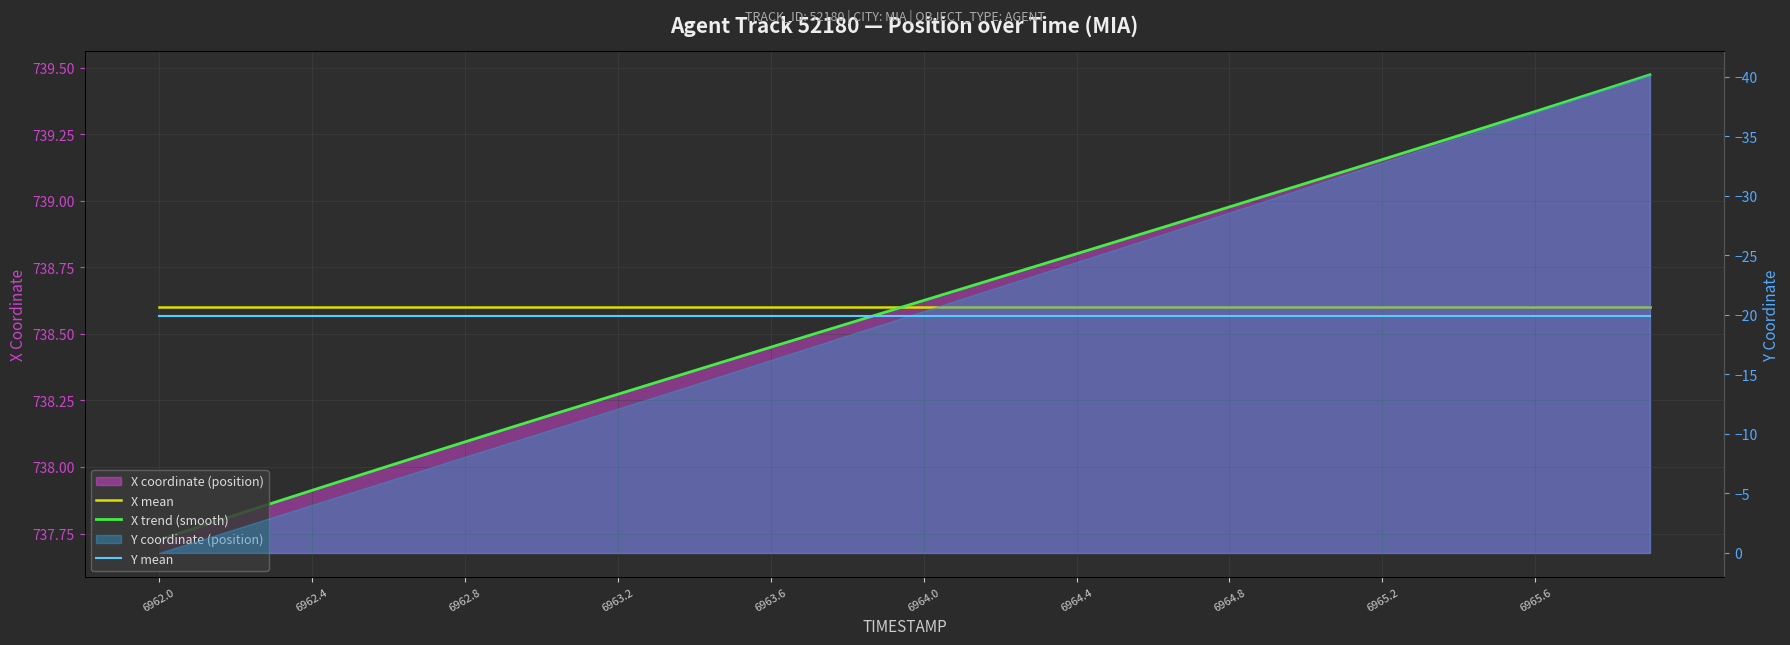

At how many categories does at least one series exceed 639?

40